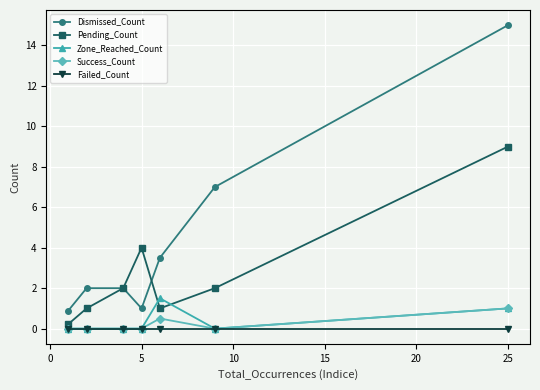

What is the greatest value displayed?

15.0